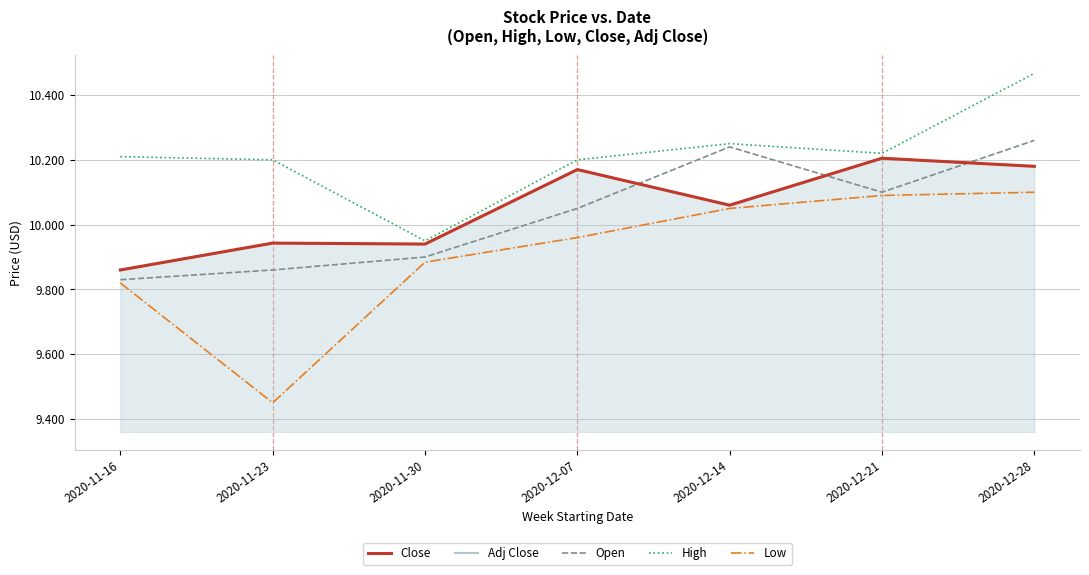

Rank the series by their maximum value, from highest to lowest.

High, Open, Close, Adj Close, Low